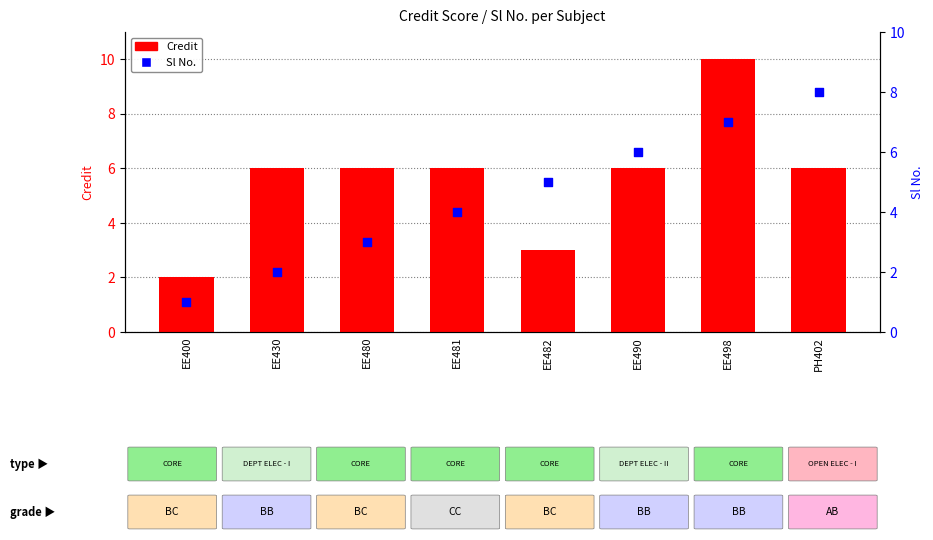

Which series reaches the minimum Y coordinate?

Sl No.